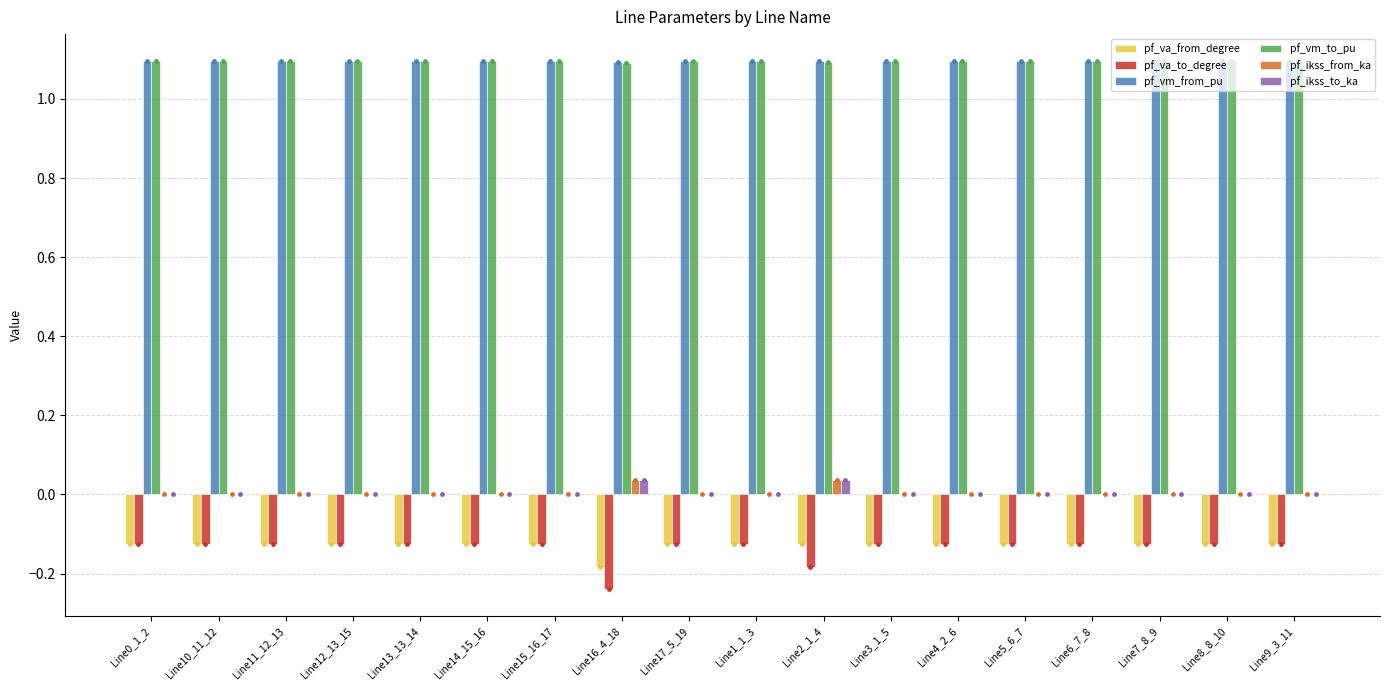

Which series contains the lowest Y value?

pf_va_to_degree